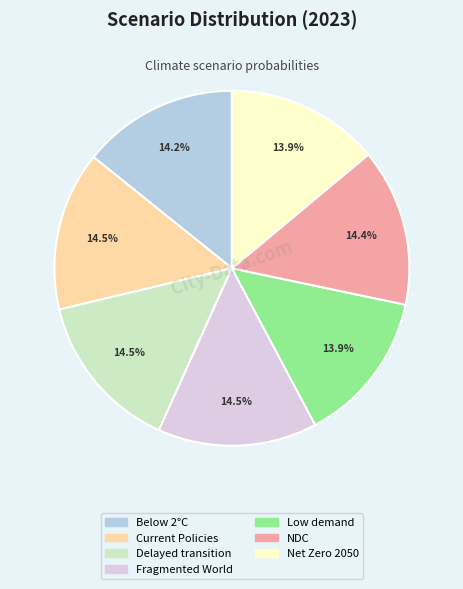

How many segments does this pie chart have?

7